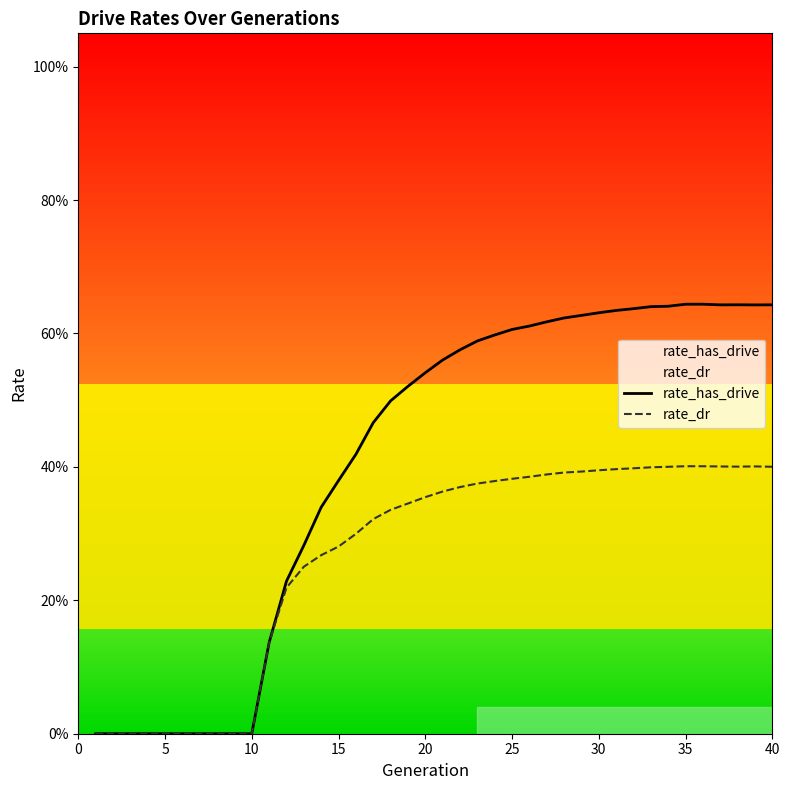

How many series are shown in this chart?

2